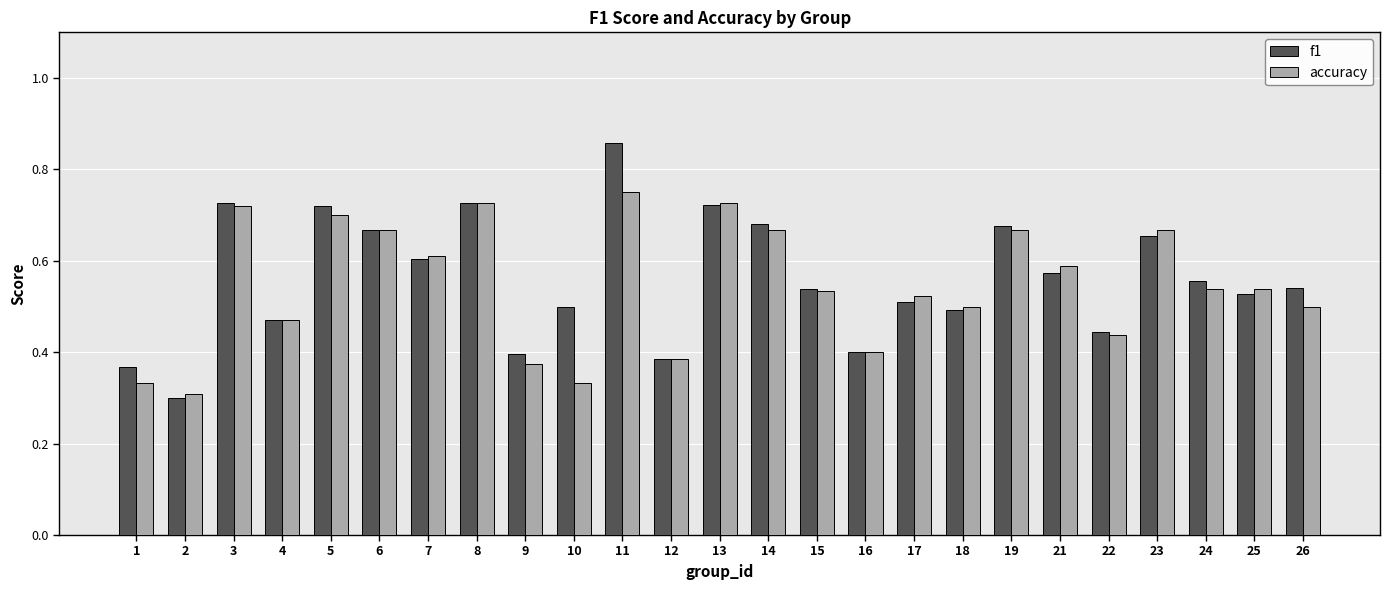

The value of f1 at 10 is 0.7. True or false?

False